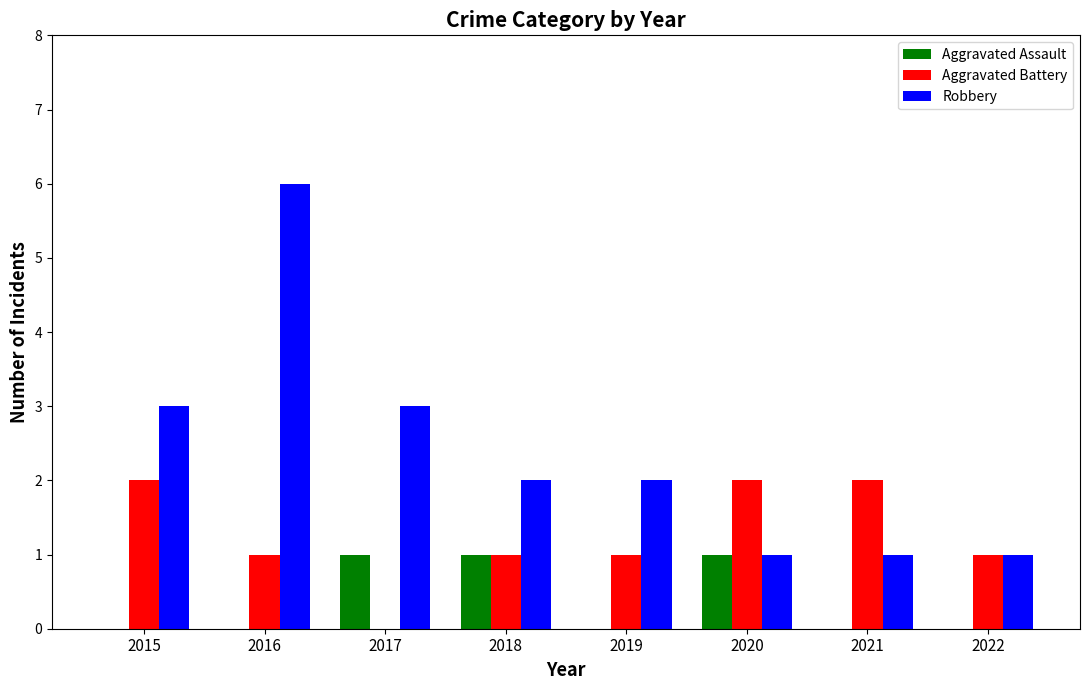

Which series has the largest total across all categories?

Robbery